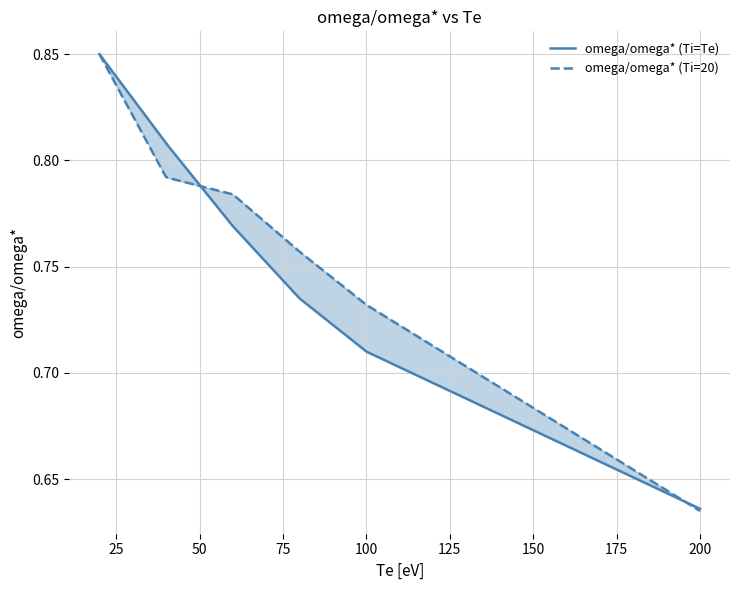

Between 80 and 200, which is larger?

80